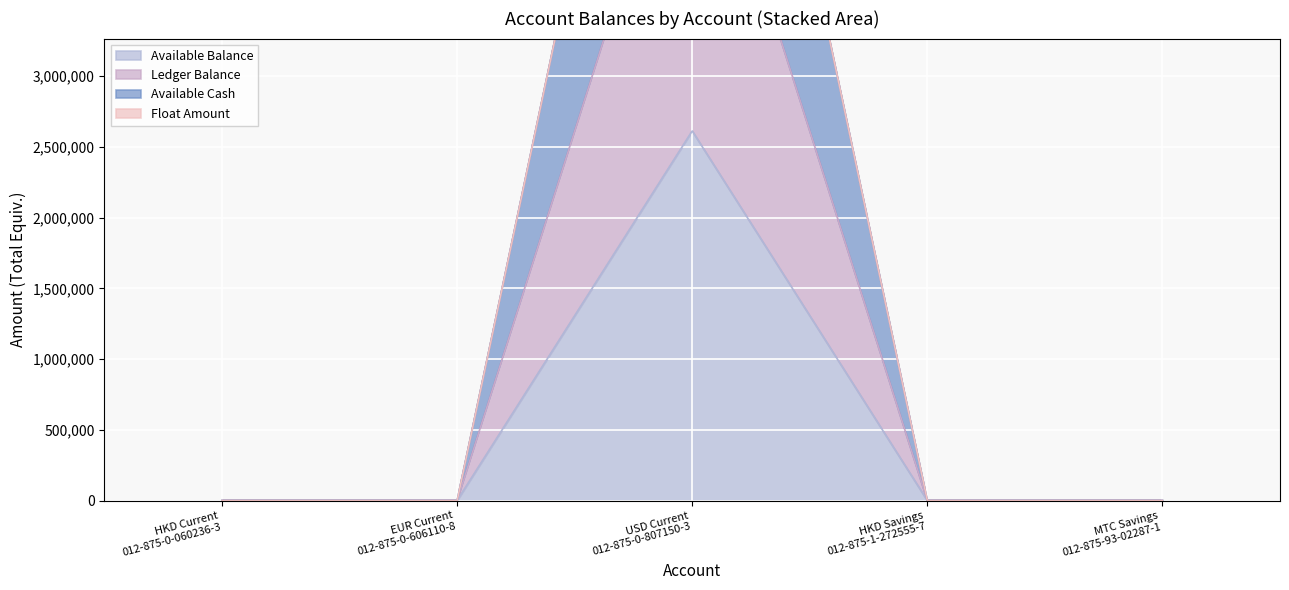

True or false: Ledger Balance has more than 0 points higher than both neighbors.

True